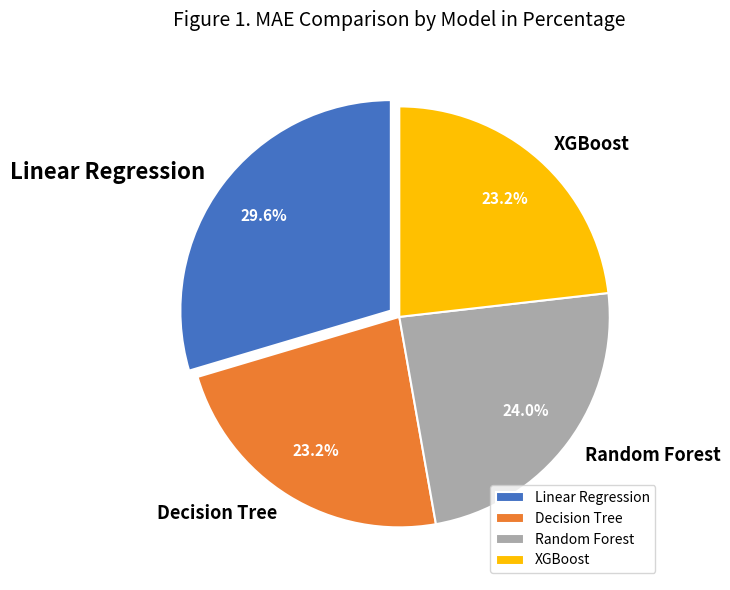

Is it true that XGBoost is 23% of the pie?

True